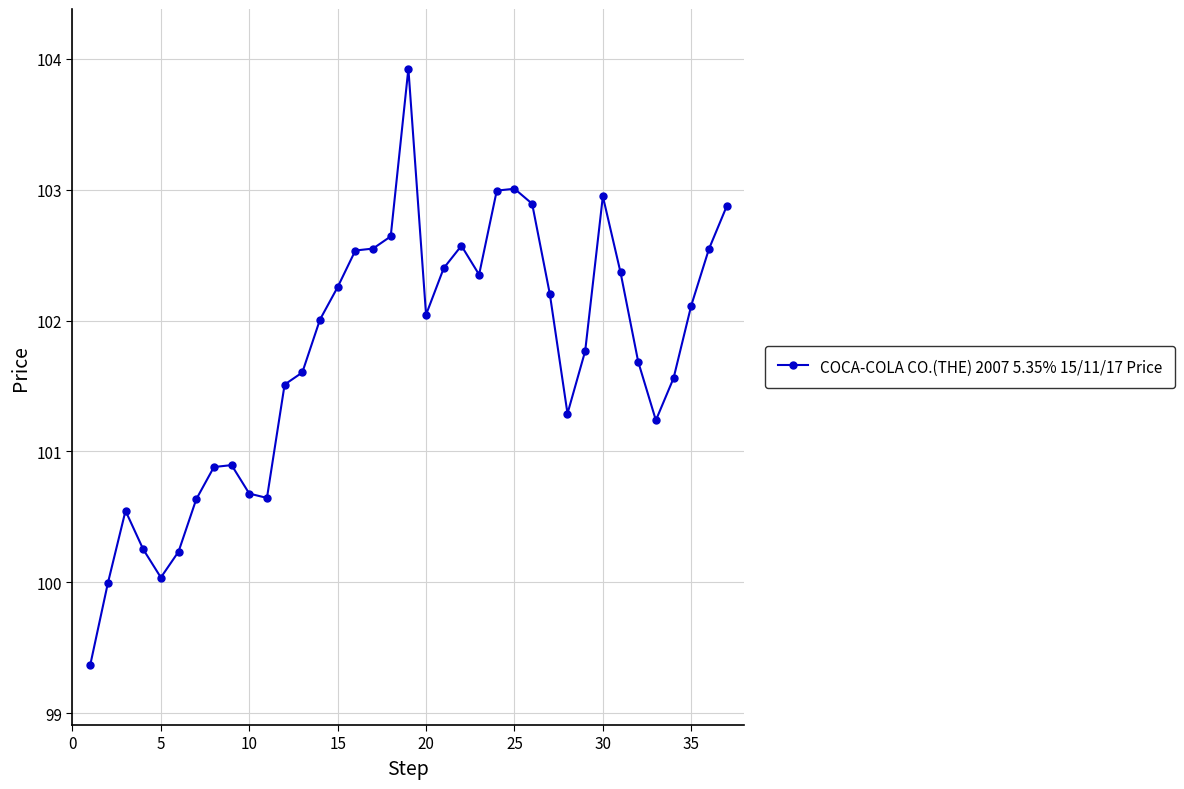

What is the difference between the maximum and second lowest values?

3.9